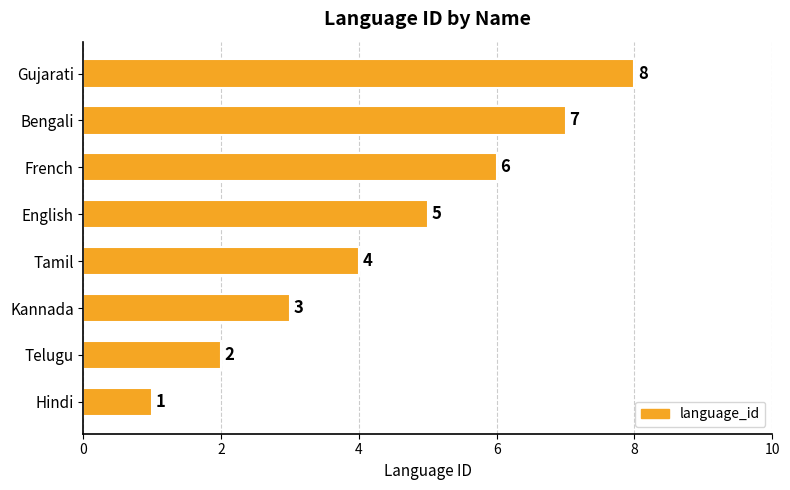

Which has a higher value, Hindi or French?

French